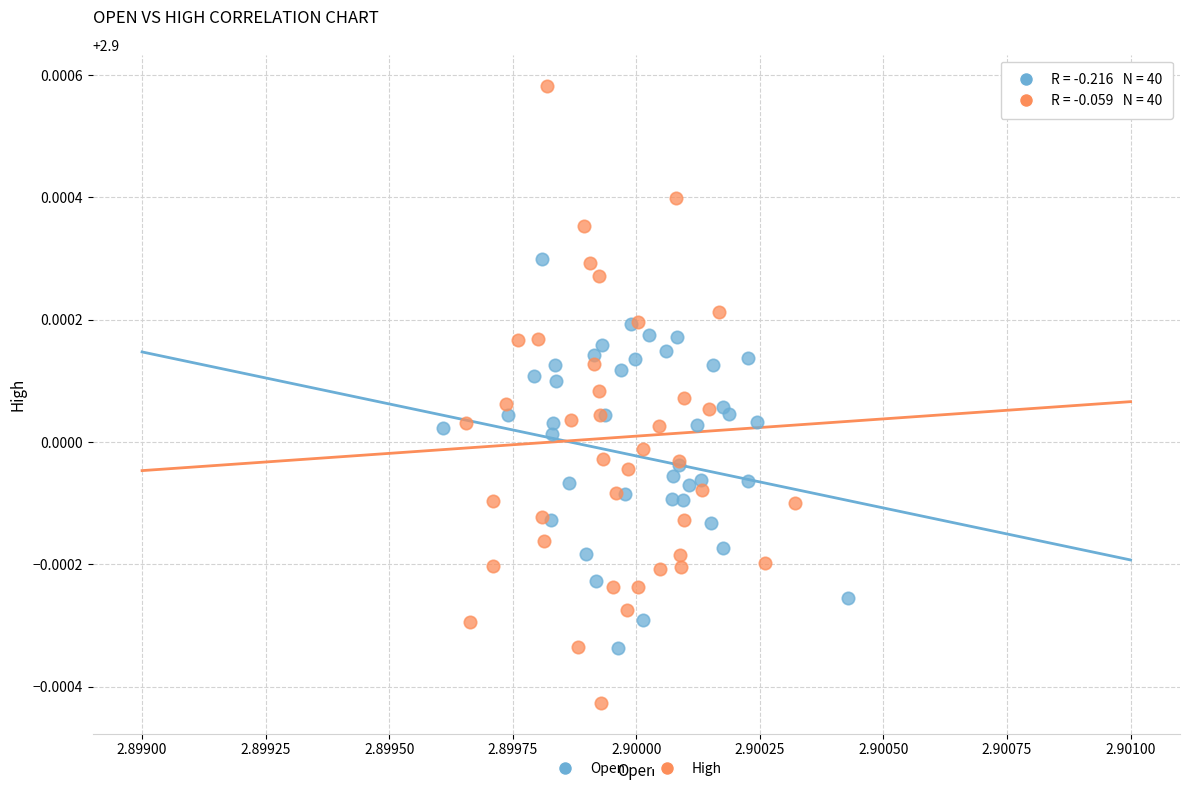

What are all the series names shown in the legend?

Open, High